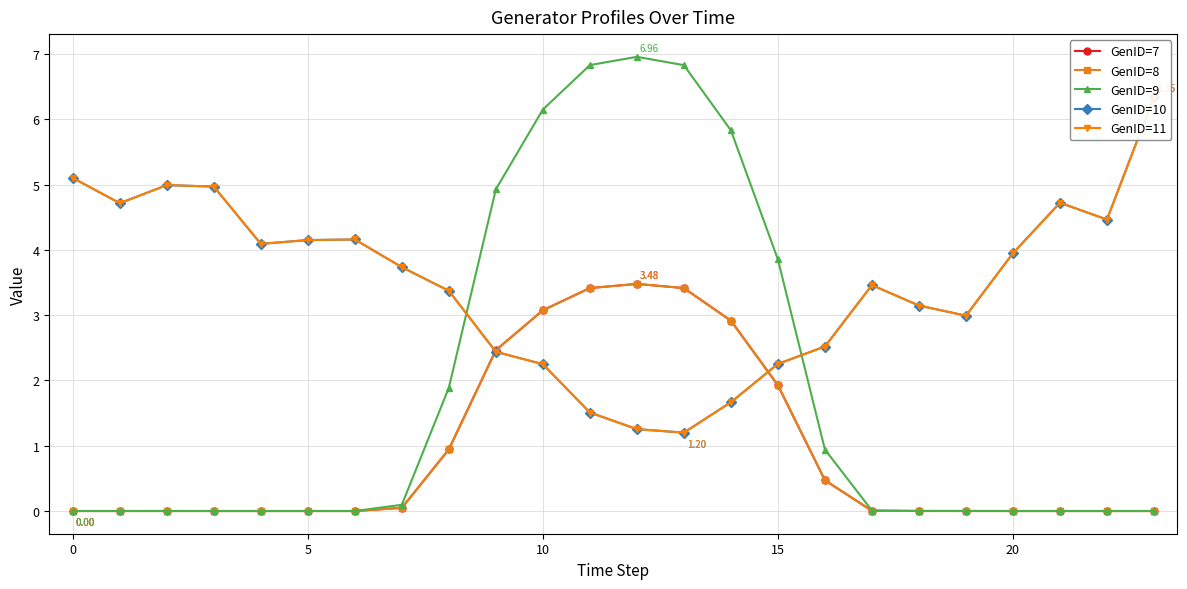

True or false: GenID=9 and GenID=7 cross at least once.

False